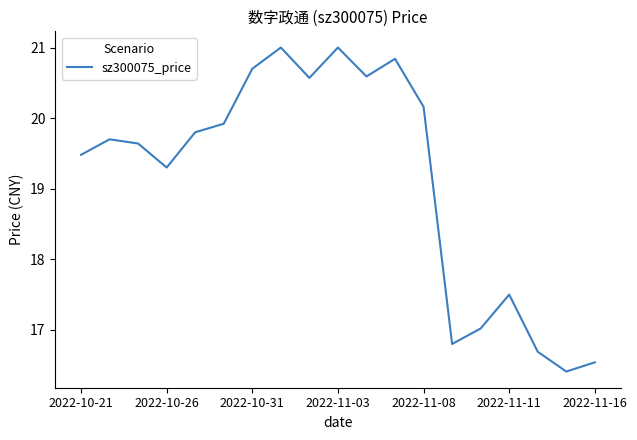

What is the minimum value shown in the chart?

16.4